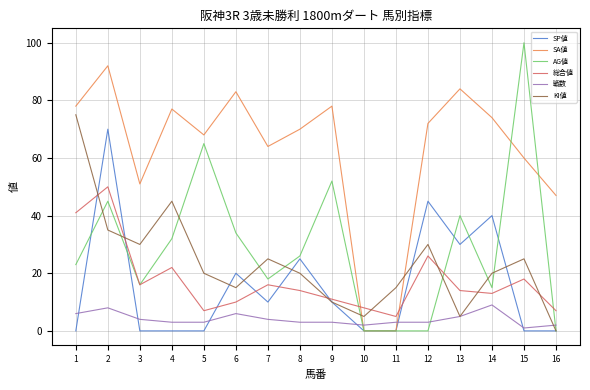

True or false: KI値 has a value of 74 at 4.

False